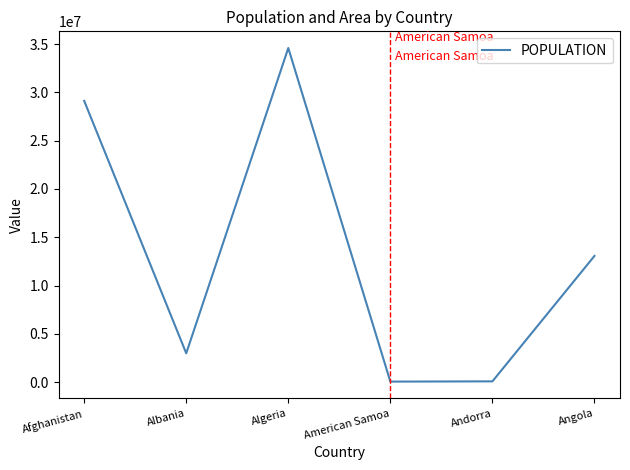

Where is the first local minimum?

Albania